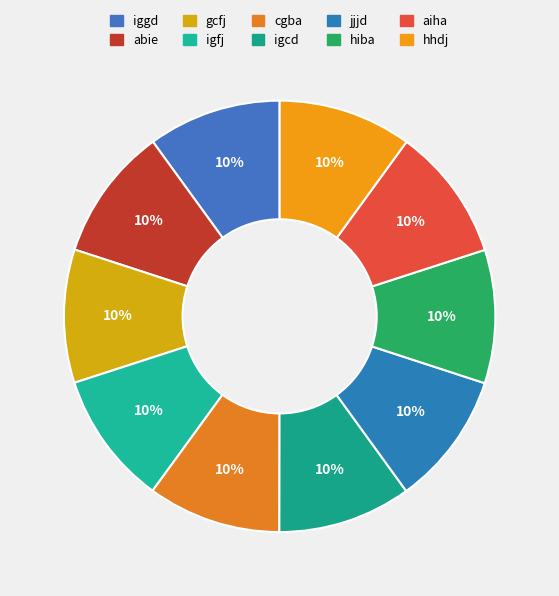

What is the largest slice in the pie chart?

aiha